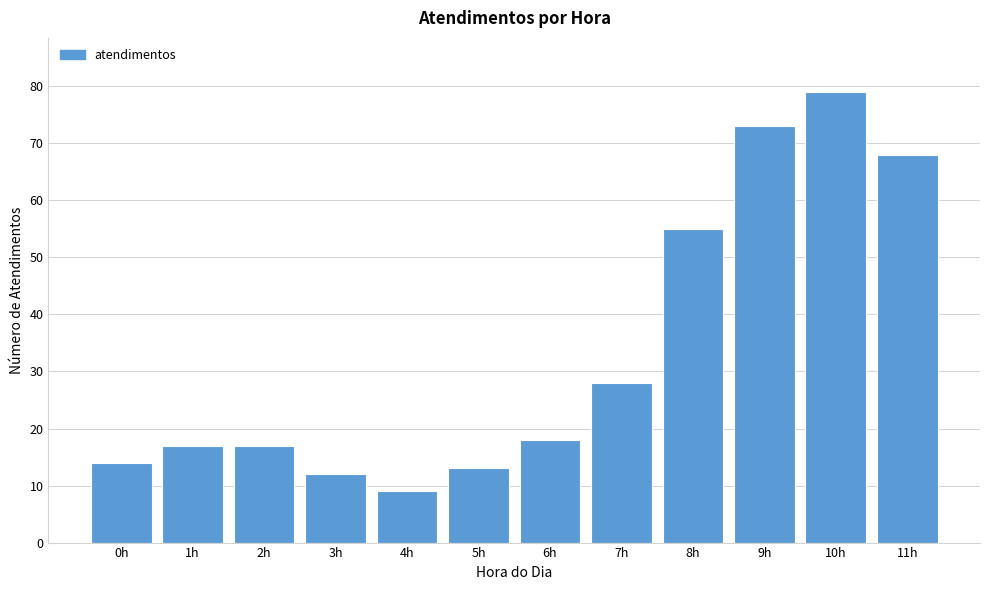

Reading left to right, list all the values displayed in this chart.

14	17	17	12	9	13	18	28	55	73	79	68